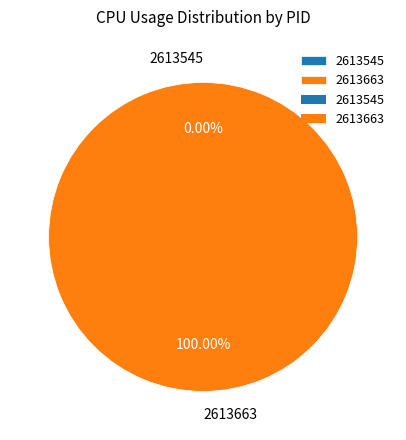

What percentage is NOT represented by 2613545?

100.0%